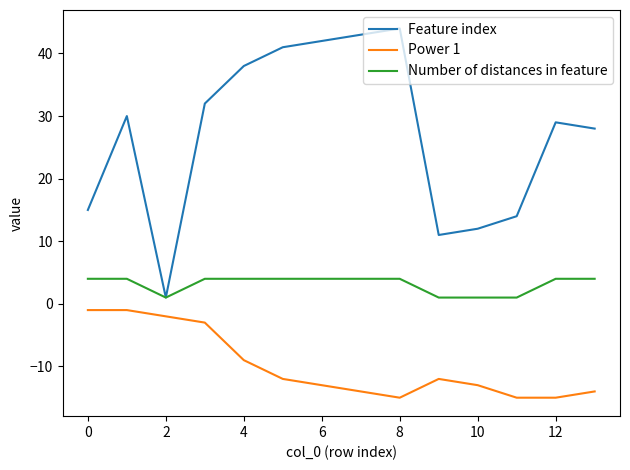

What is the highest value of the Feature index series?

44